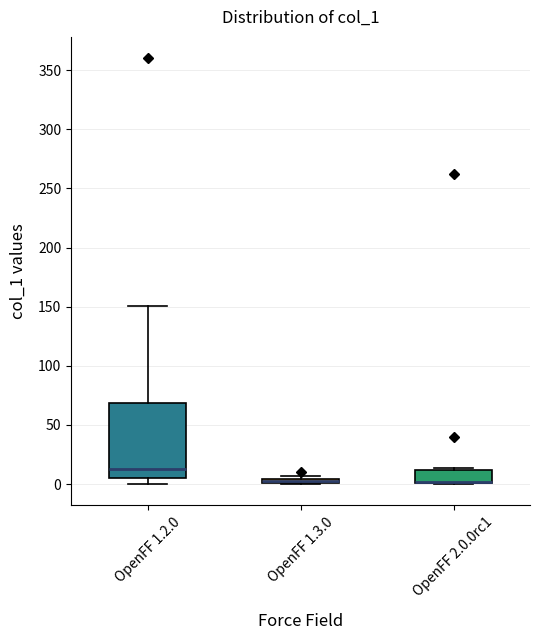

Comparing the boxes themselves (not the whiskers), which one is the tallest?

OpenFF 1.2.0